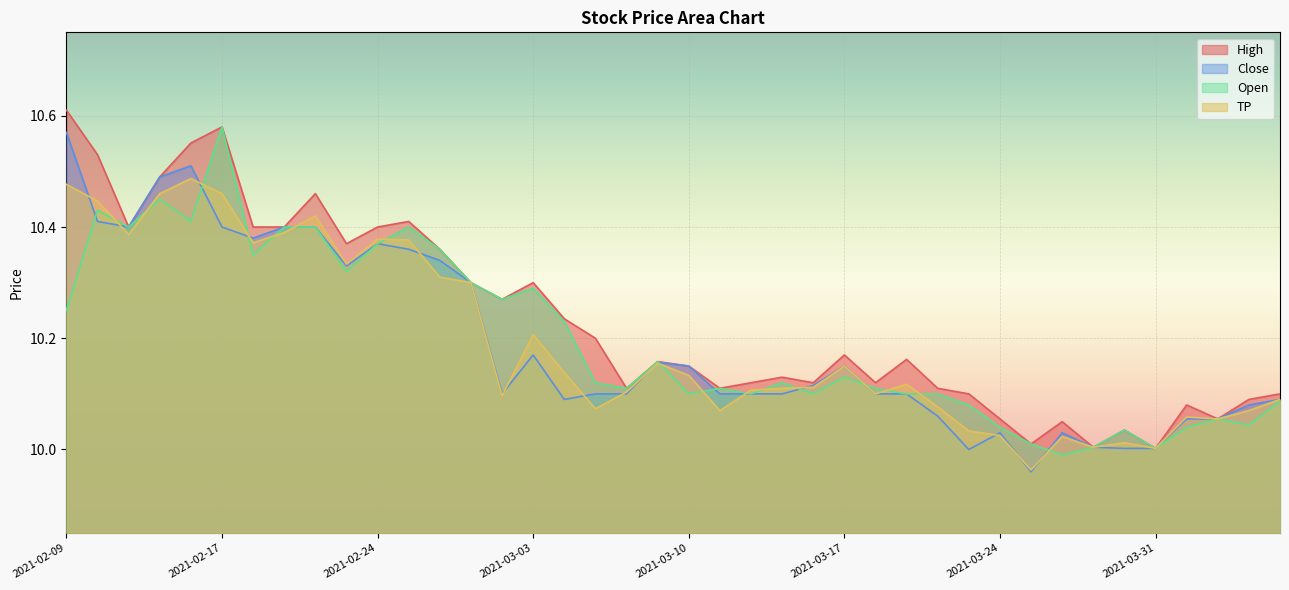

At which category is the sum across all series the highest?

2021-02-17